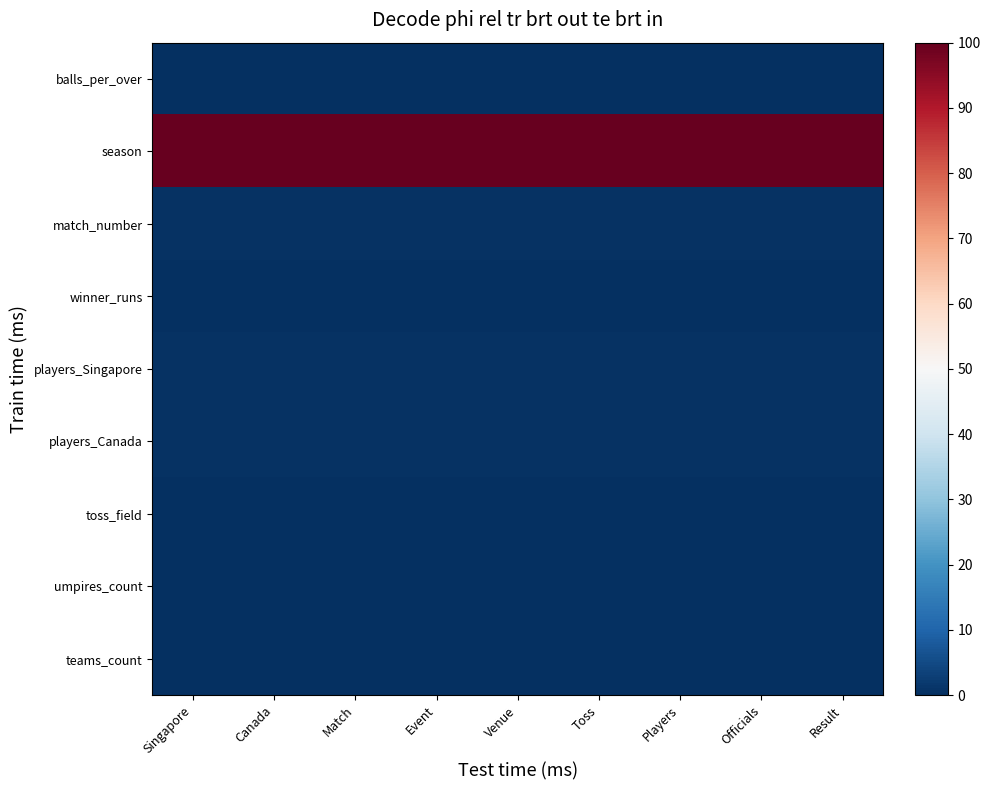

Which series has the largest total across all categories?

season